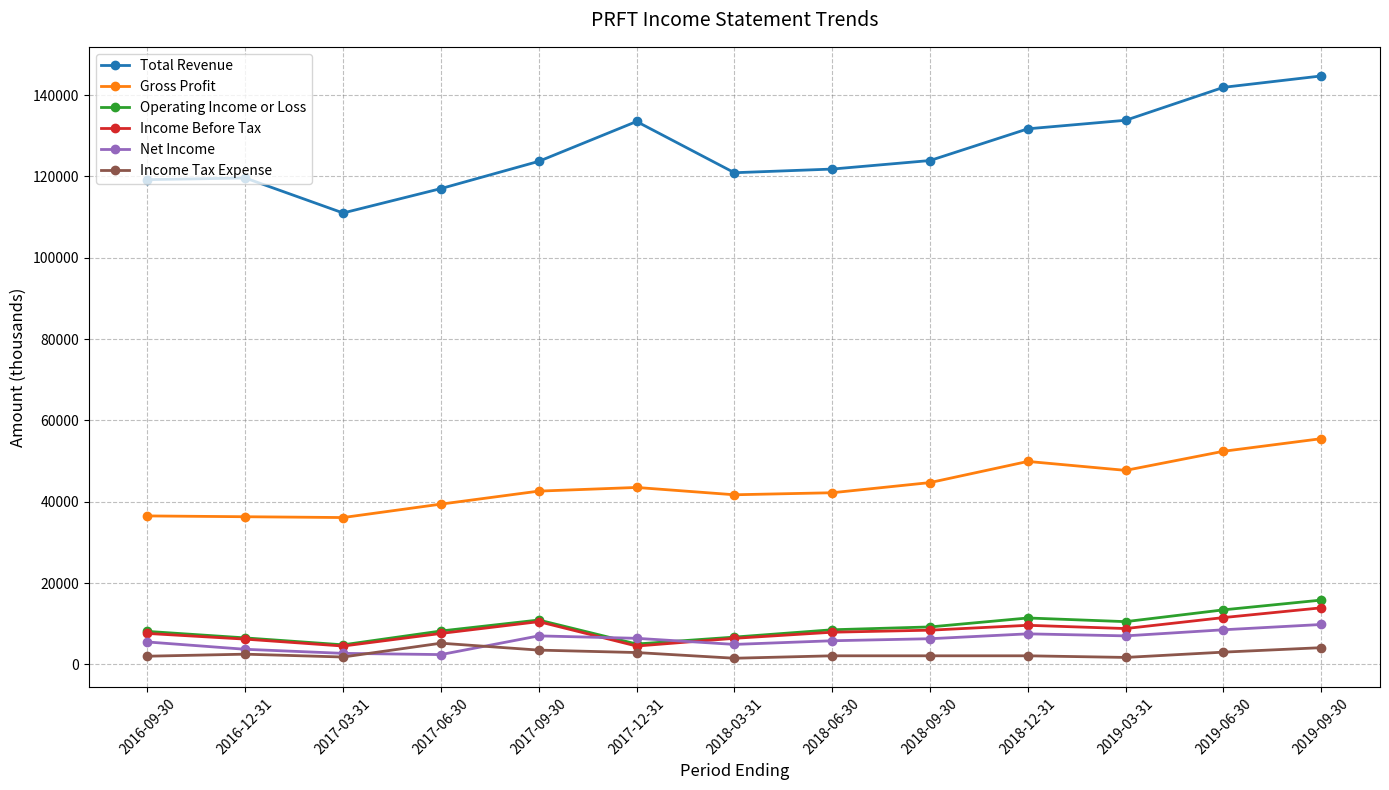

What is the difference between the second highest and second lowest values in the Income Before Tax series?

7000